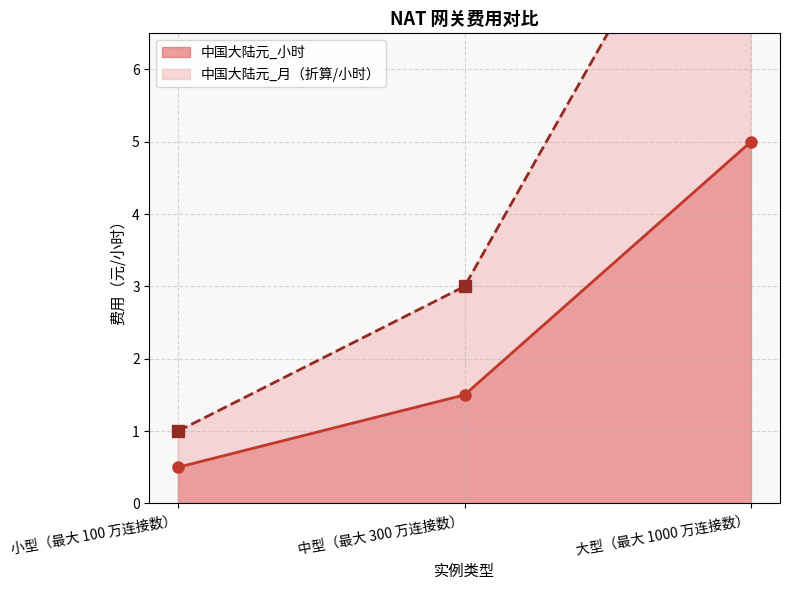

The value of 中国大陆元_小时 at 大型（最大 1000 万连接数） is 7.2. True or false?

False